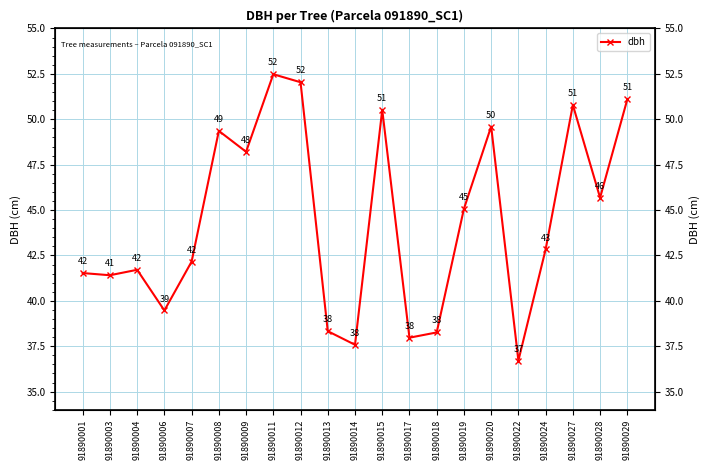

How many interior local peaks (higher than both neighbors) does the data have?

6